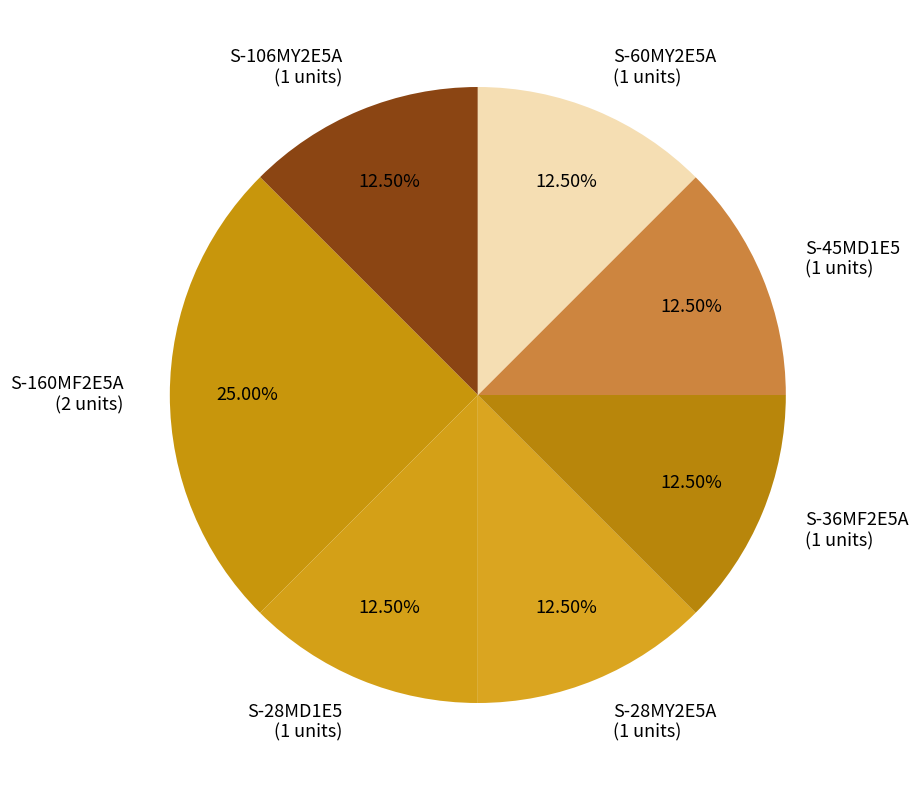

Combined, do S-160MF2E5A (2 units) and S-106MY2E5A (1 units) account for over 50%?

No